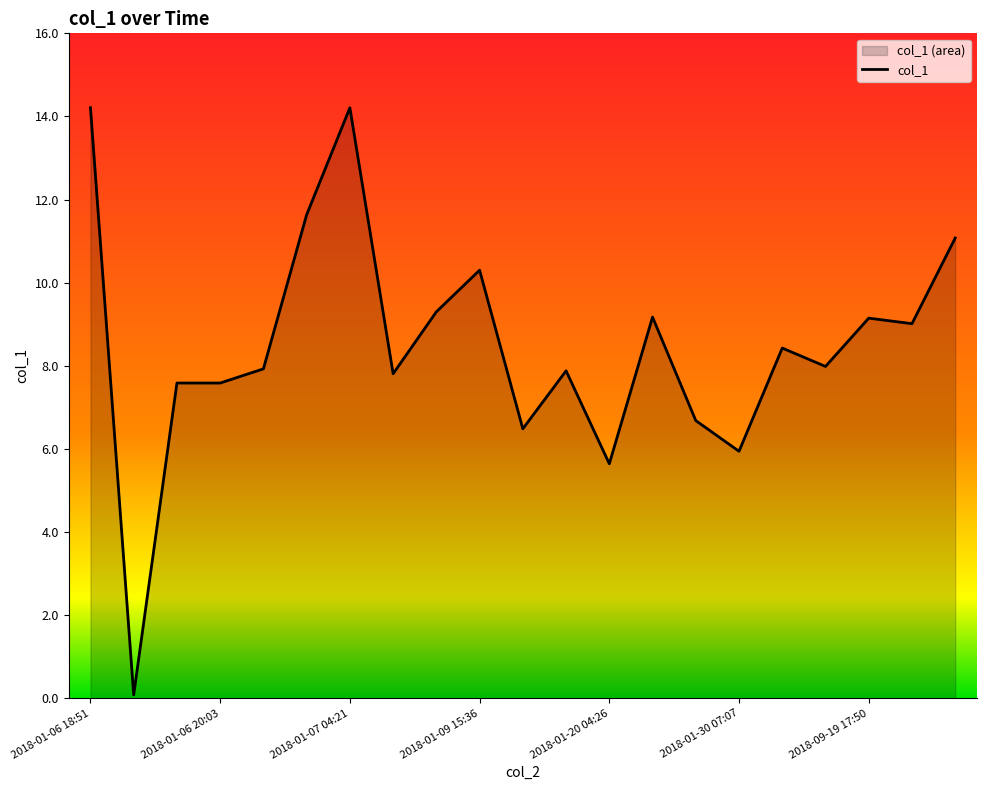

At which category does the chart reach its minimum across all series?

2018-01-06 19:13